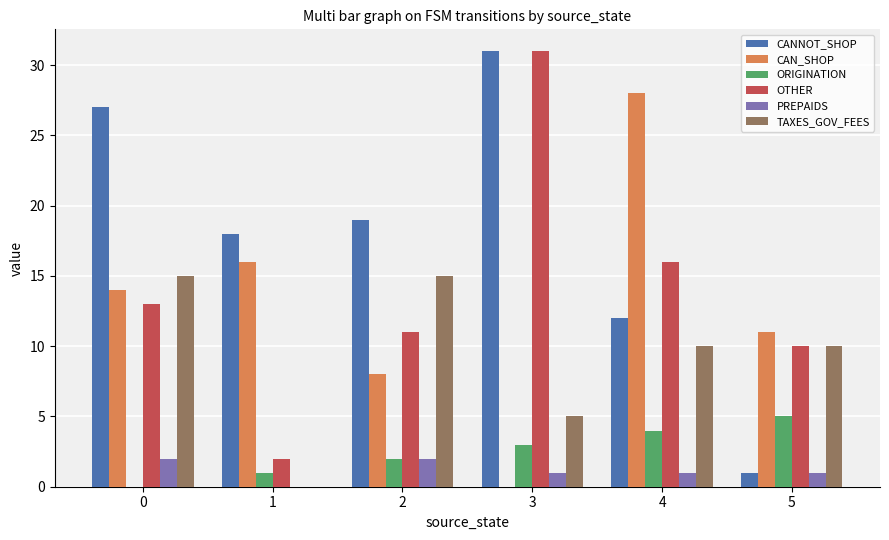

Is it true that PREPAIDS equals 0 at 3?

False